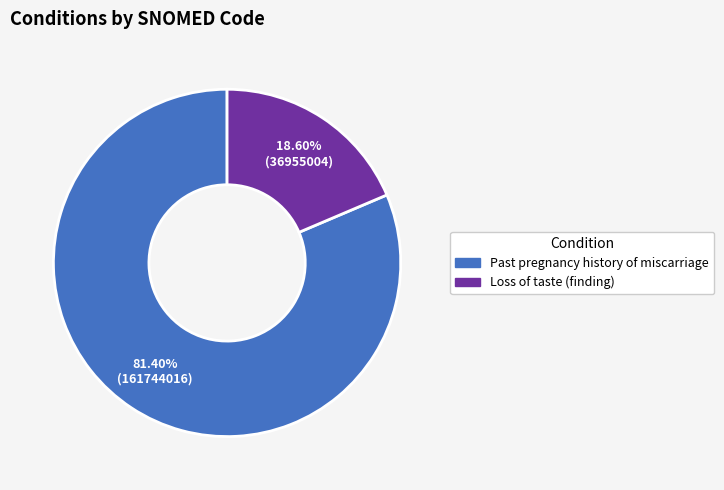

To the nearest percent, what is the average slice percentage?

50%